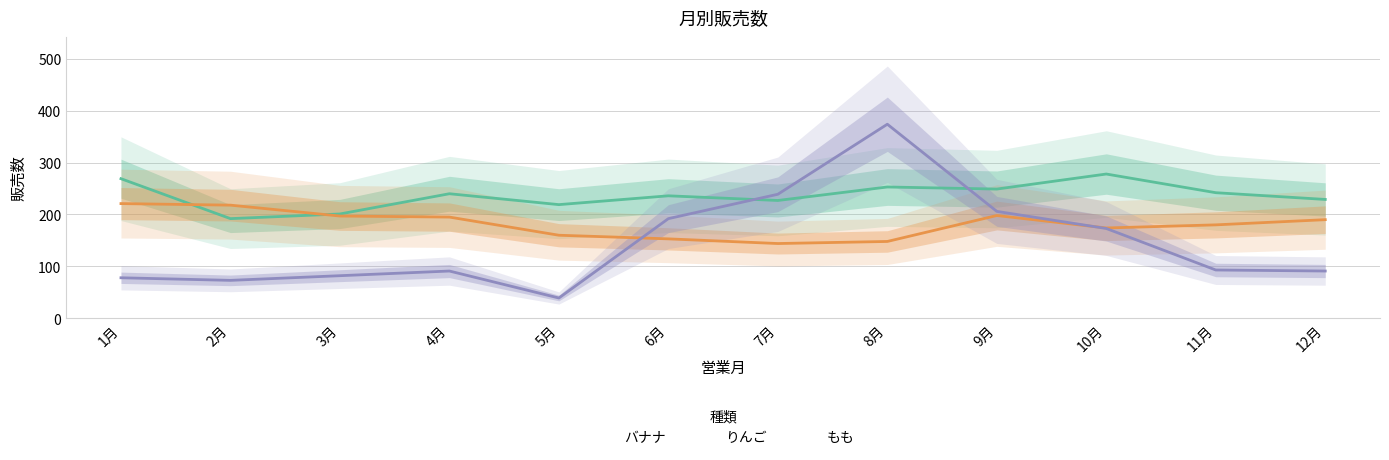

What is the label of the 1st point from the left?

1月